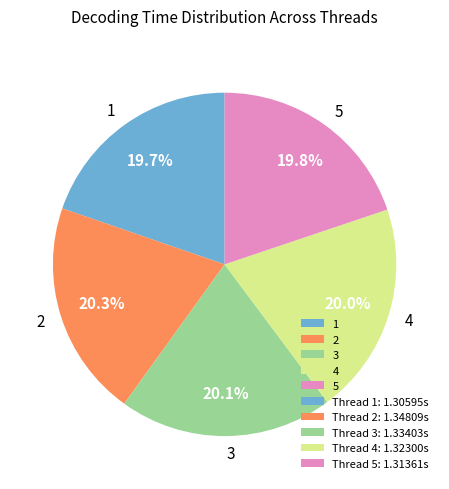

To the nearest percent, what percentage of the pie is 2?

20%